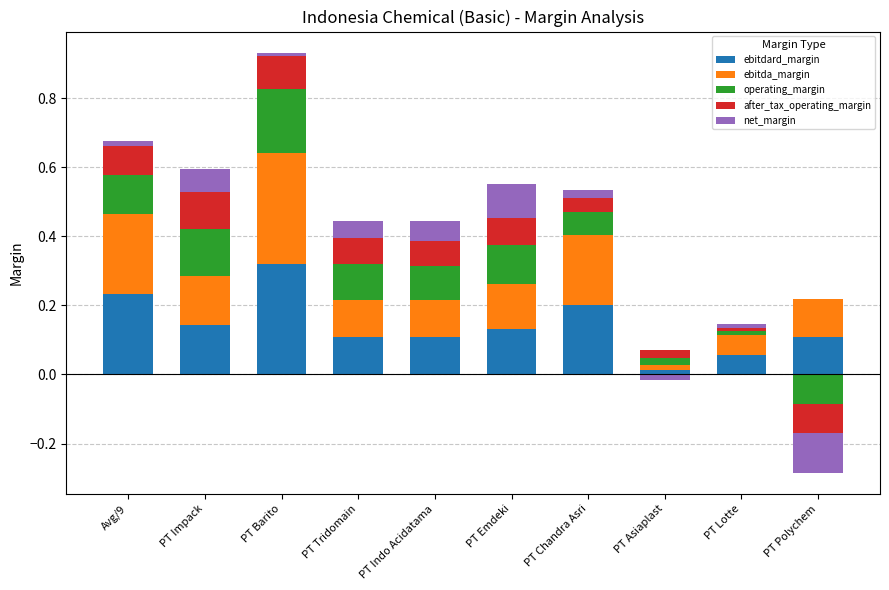

What position from the left is Avg/9?

1